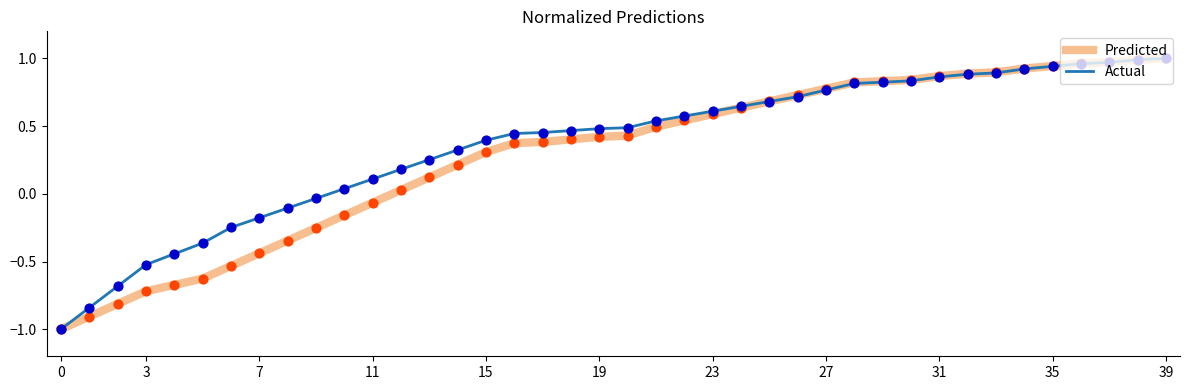

What are all the series names shown in the legend?

Predicted, Actual